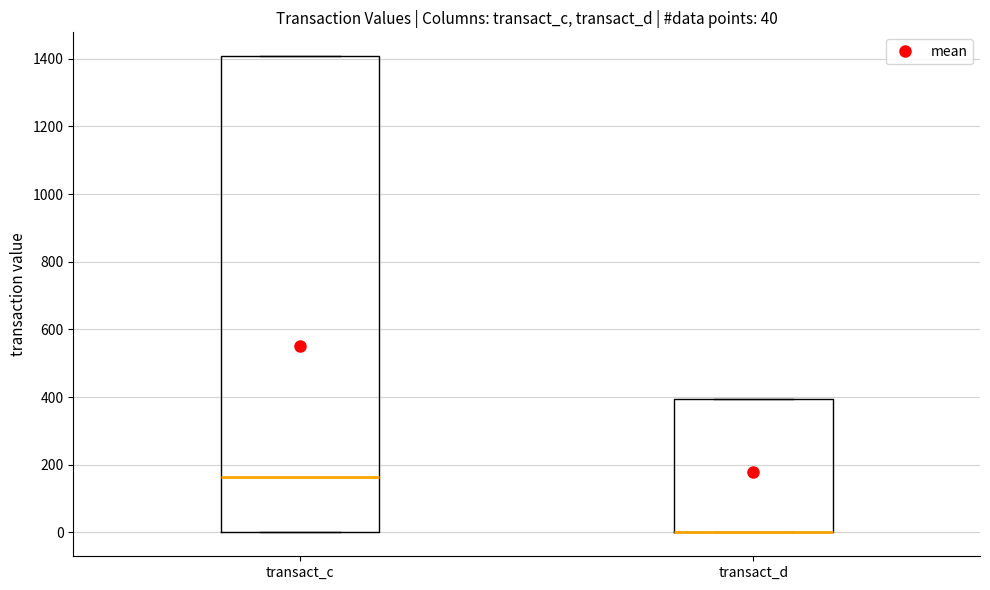

Comparing the boxes themselves (not the whiskers), which one is the tallest?

transact_c